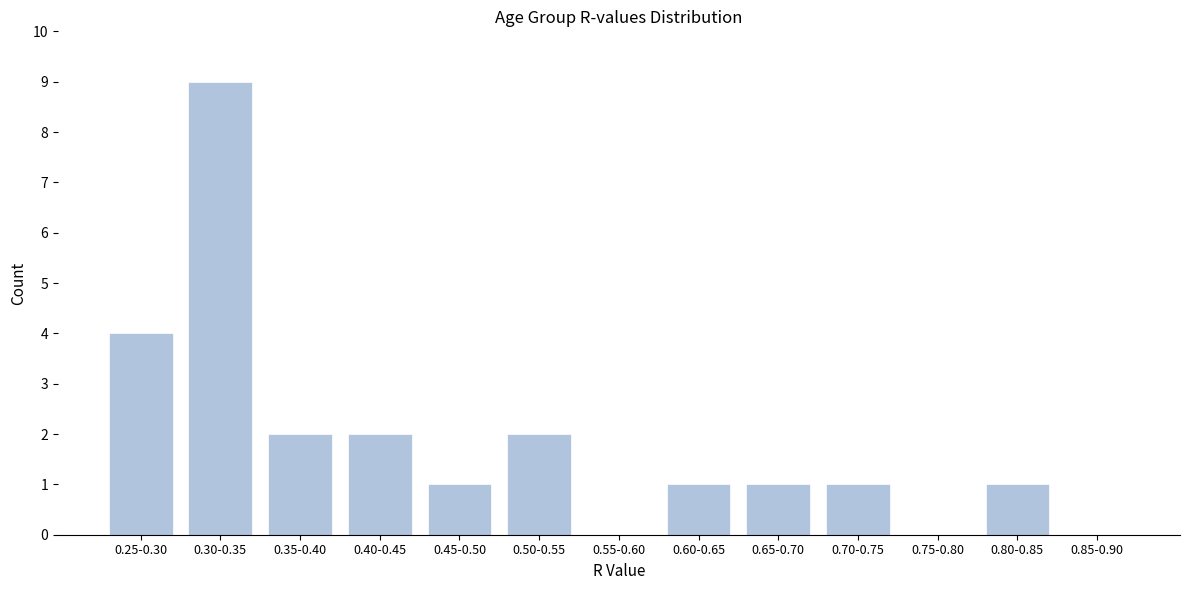

Reading right to left, extract all data points from this chart.

0.85-0.90=0	0.80-0.85=1	0.75-0.80=0	0.70-0.75=1	0.65-0.70=1	0.60-0.65=1	0.55-0.60=0	0.50-0.55=2	0.45-0.50=1	0.40-0.45=2	0.35-0.40=2	0.30-0.35=9	0.25-0.30=4